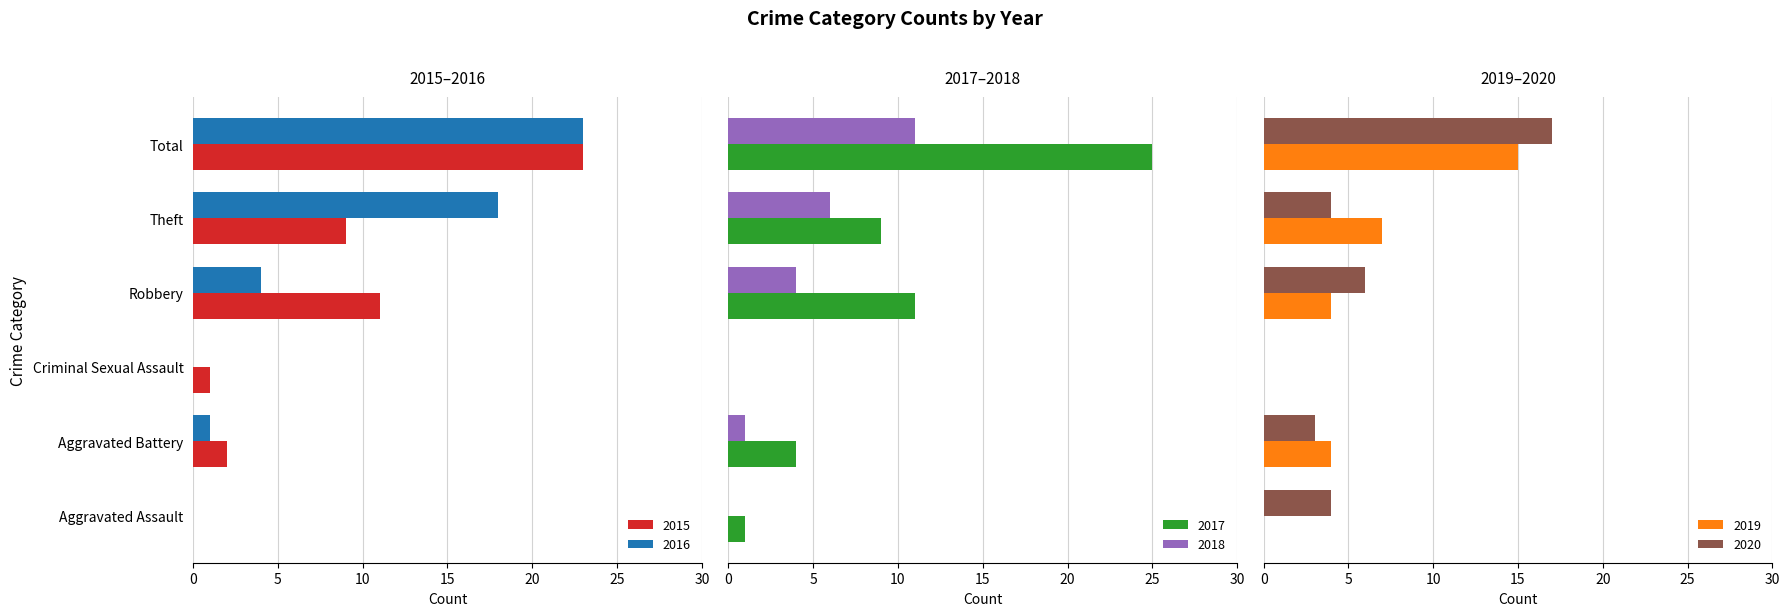

At how many categories does at least one series exceed 7?

3